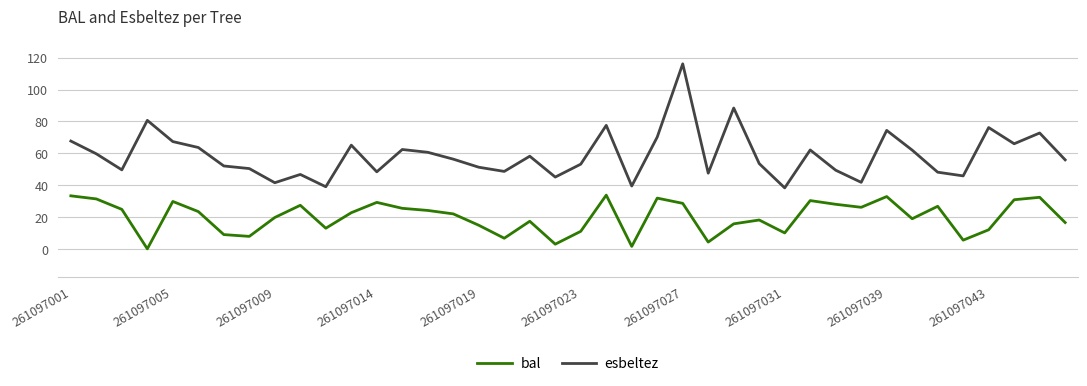

Count the number of data series in this chart.

2